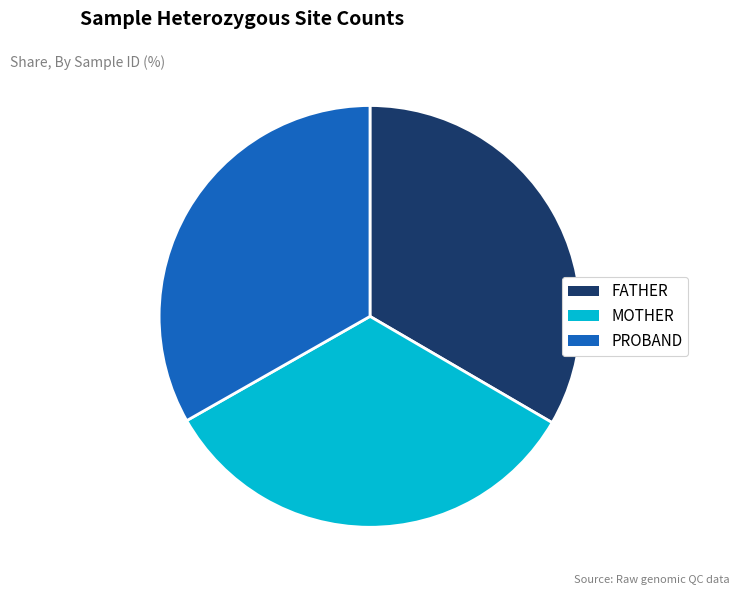

Does any single category account for the majority?

No